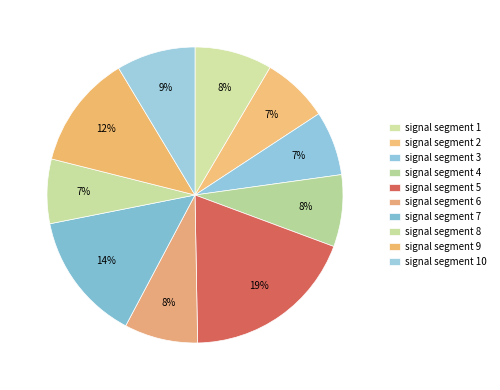

Which slice is the smallest?

signal segment 3